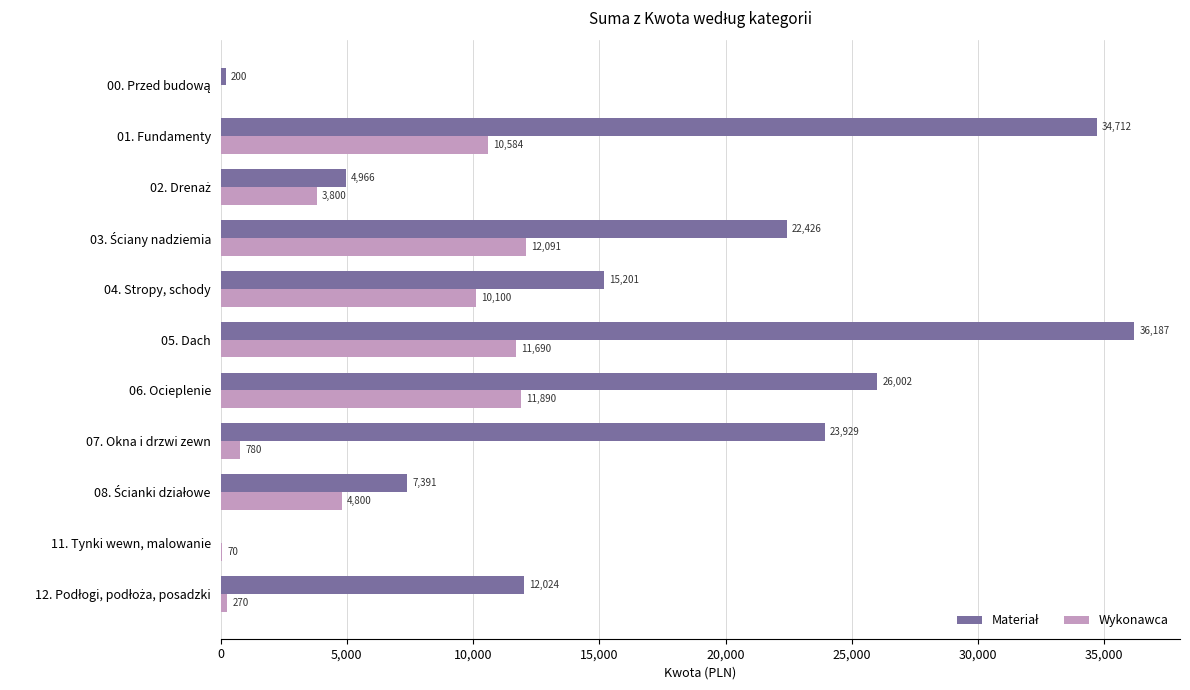

True or false: Wykonawca has a value of 780.0 at 07. Okna i drzwi zewn.

True